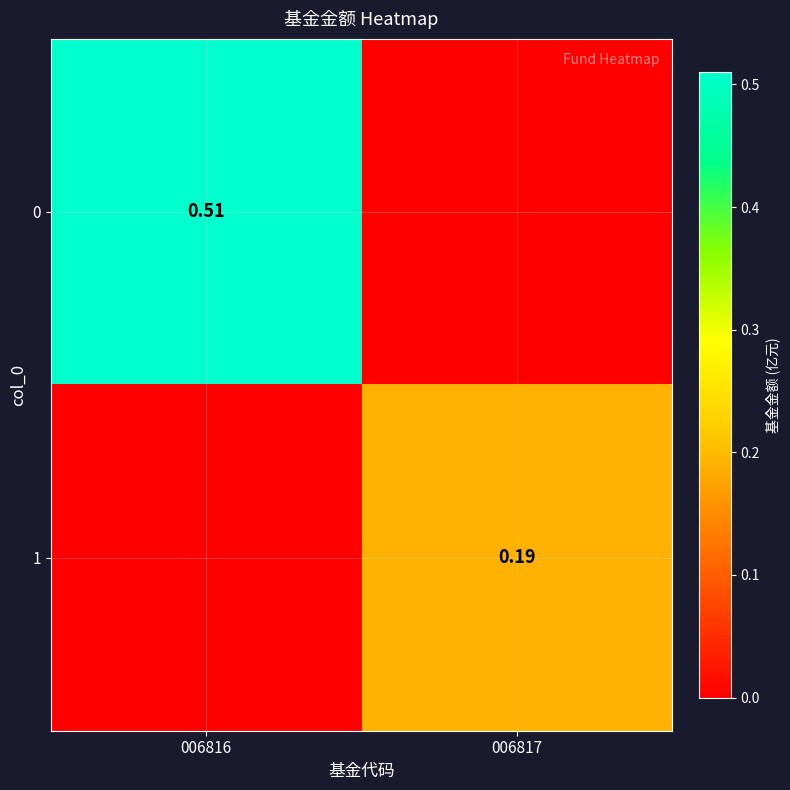

How many values in the 0 series exceed 0?

1